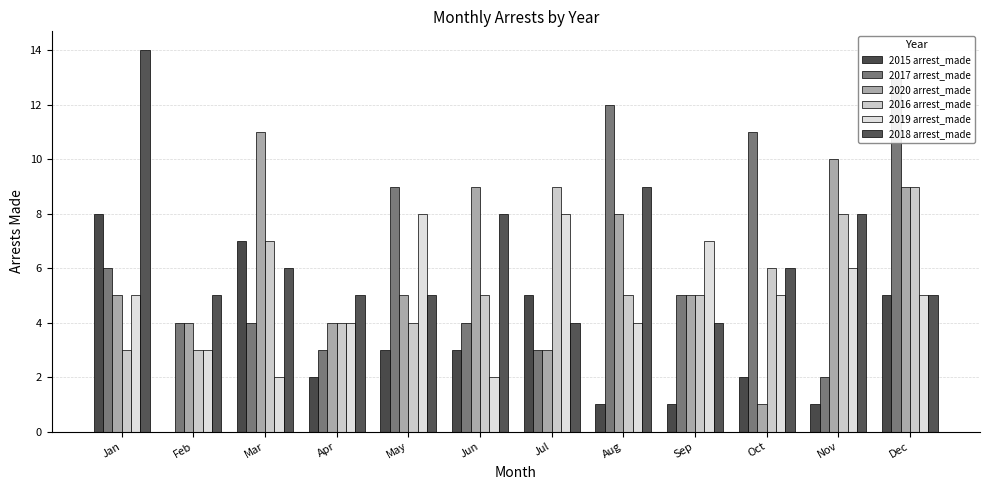

List the labels in order of 2020 arrest_made value, smallest first.

Oct, Jul, Feb, Apr, Jan, May, Sep, Aug, Jun, Dec, Nov, Mar